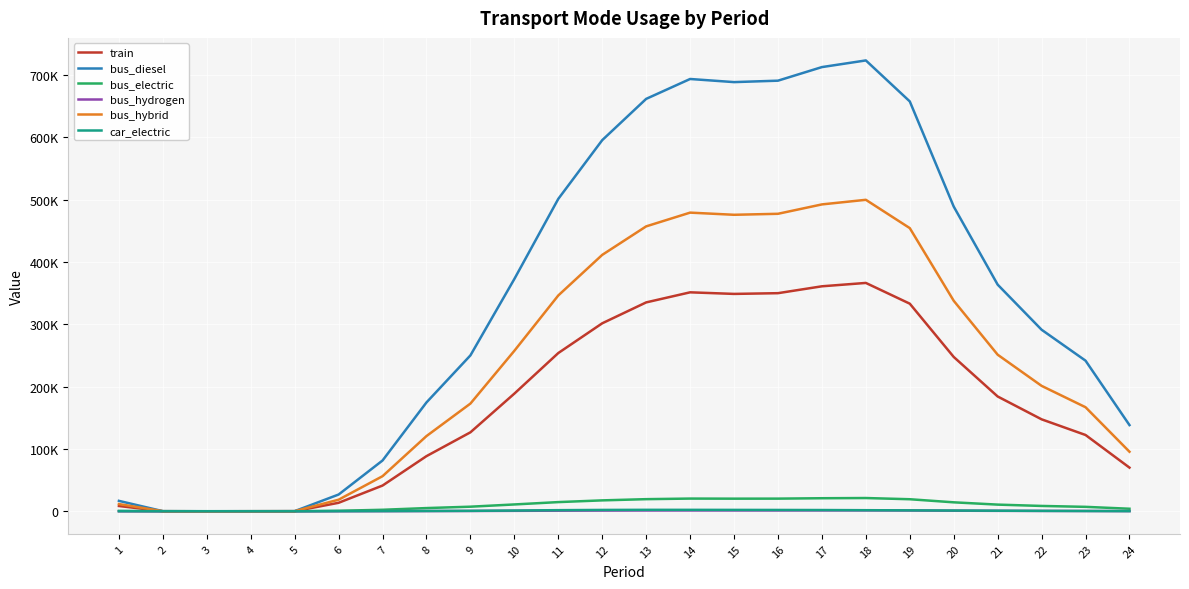

Which category has the lowest value in the bus_electric series?

3